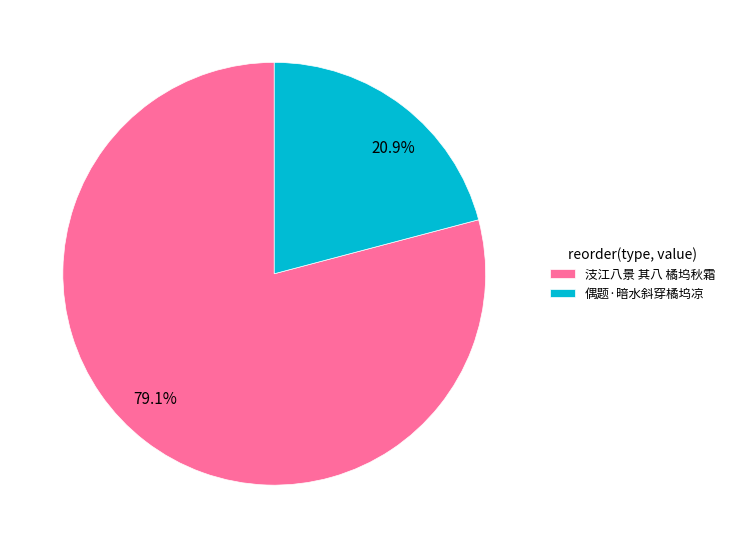

How many slices are in this pie chart?

2